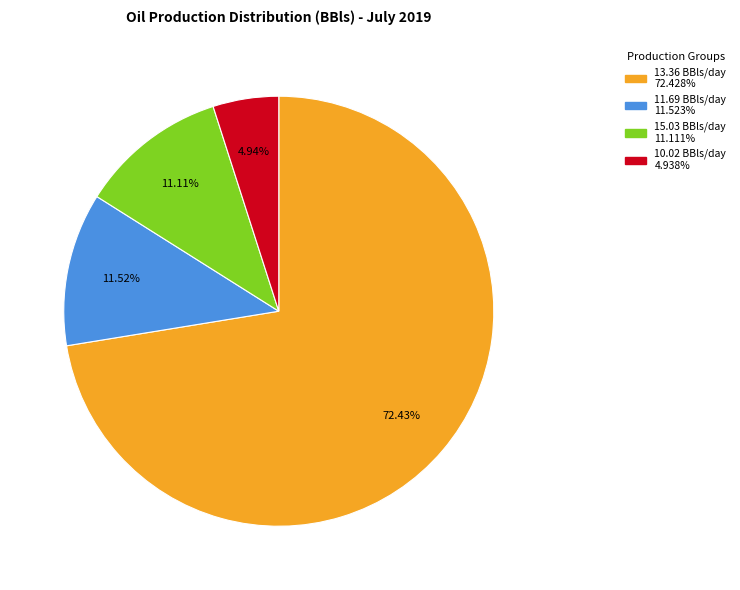

Does any single category account for the majority?

Yes